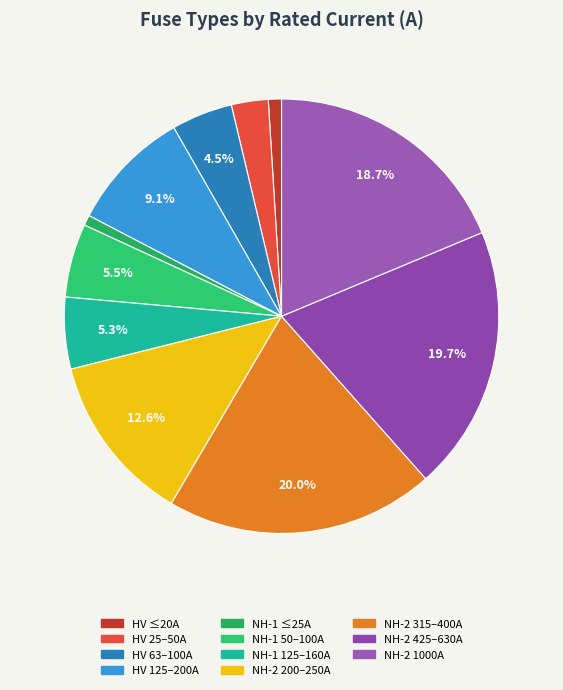

How many slices are in this pie chart?

11